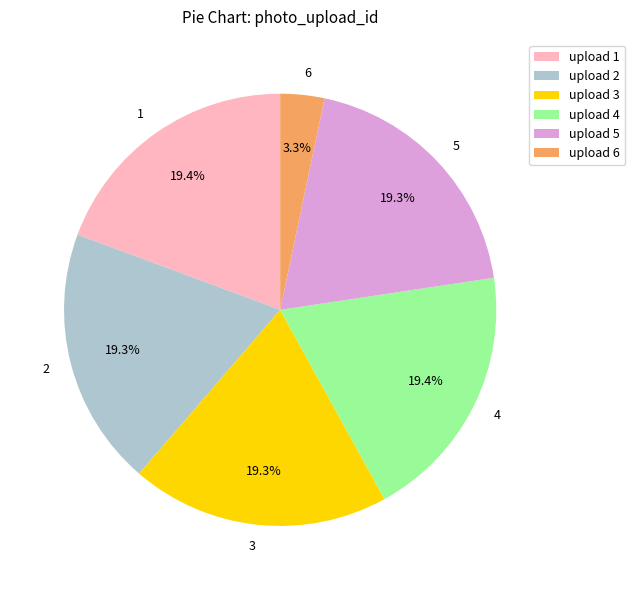

To the nearest percent, what is the difference between the 6 and 3 slice percentages?

16%